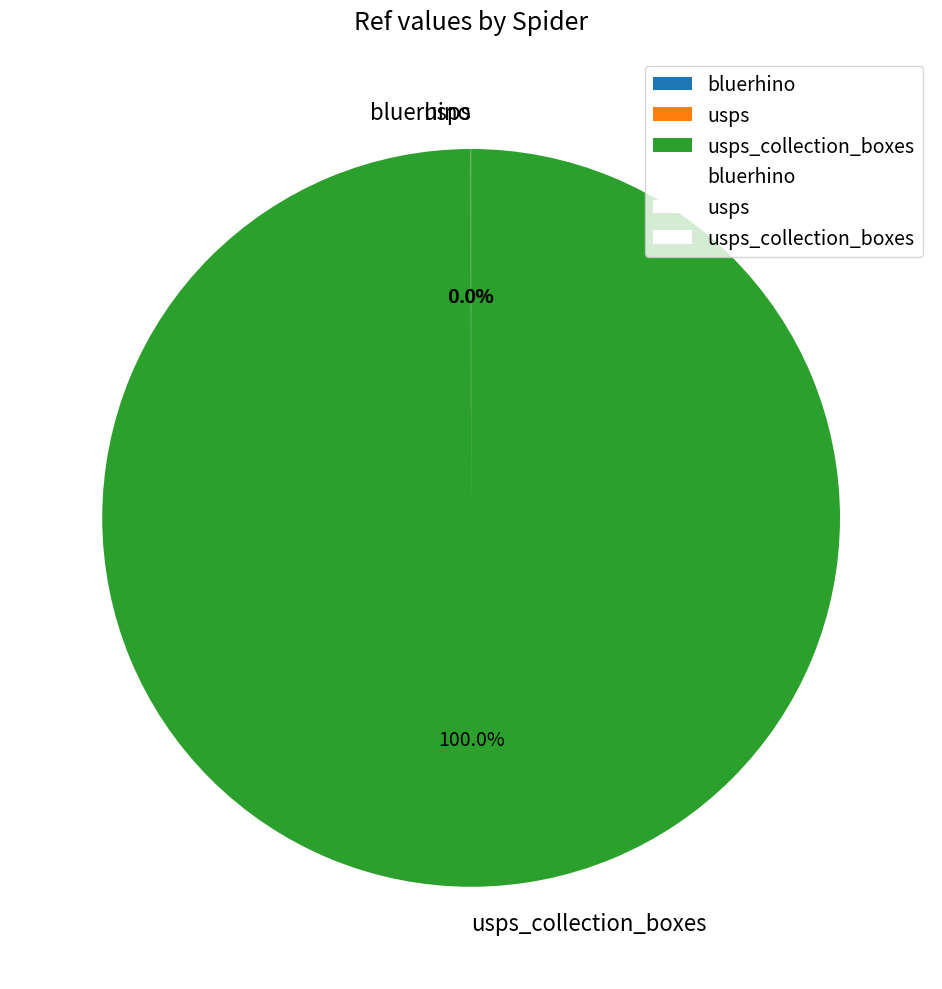

Is there a majority slice in this chart?

Yes